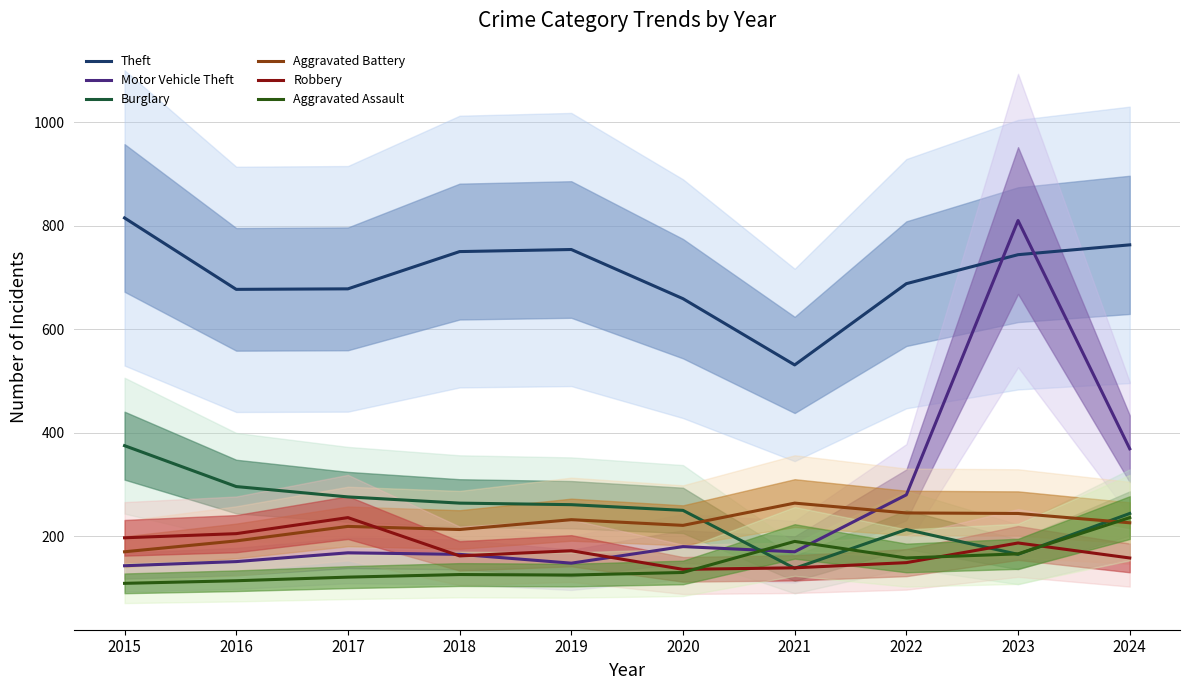

Rank the series at 2016 from highest to lowest value.

Theft, Burglary, Robbery, Aggravated Battery, Motor Vehicle Theft, Aggravated Assault